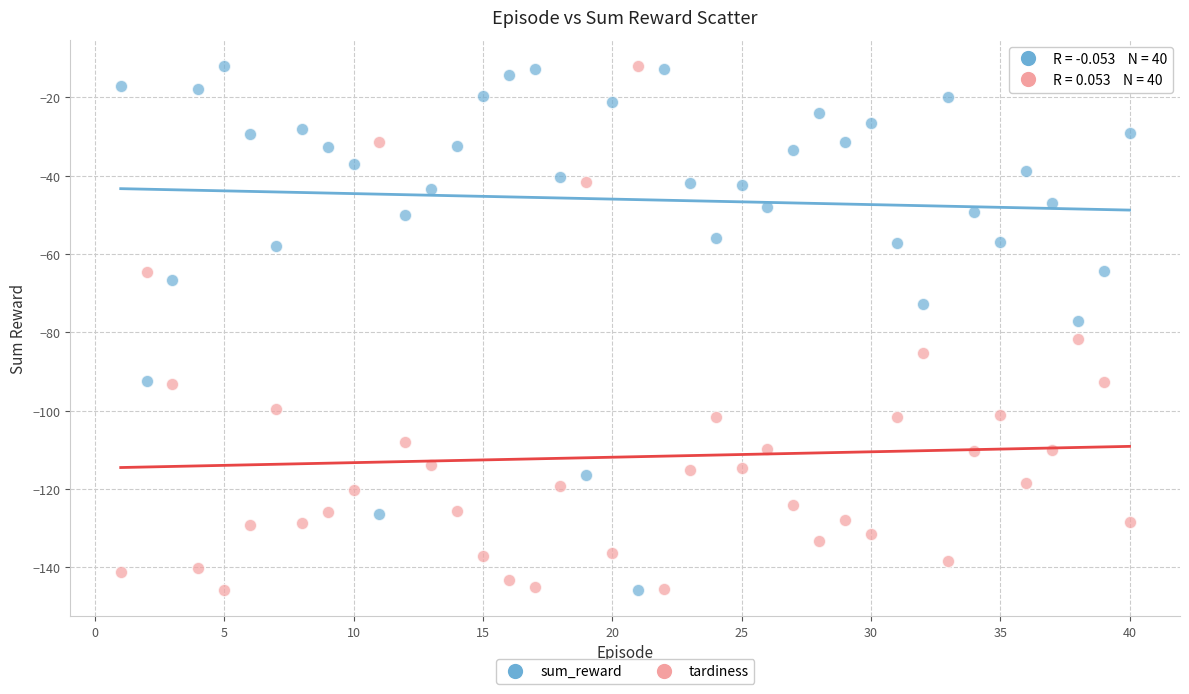

Across all data points, what is the range of X values (max minus min)?

39.0